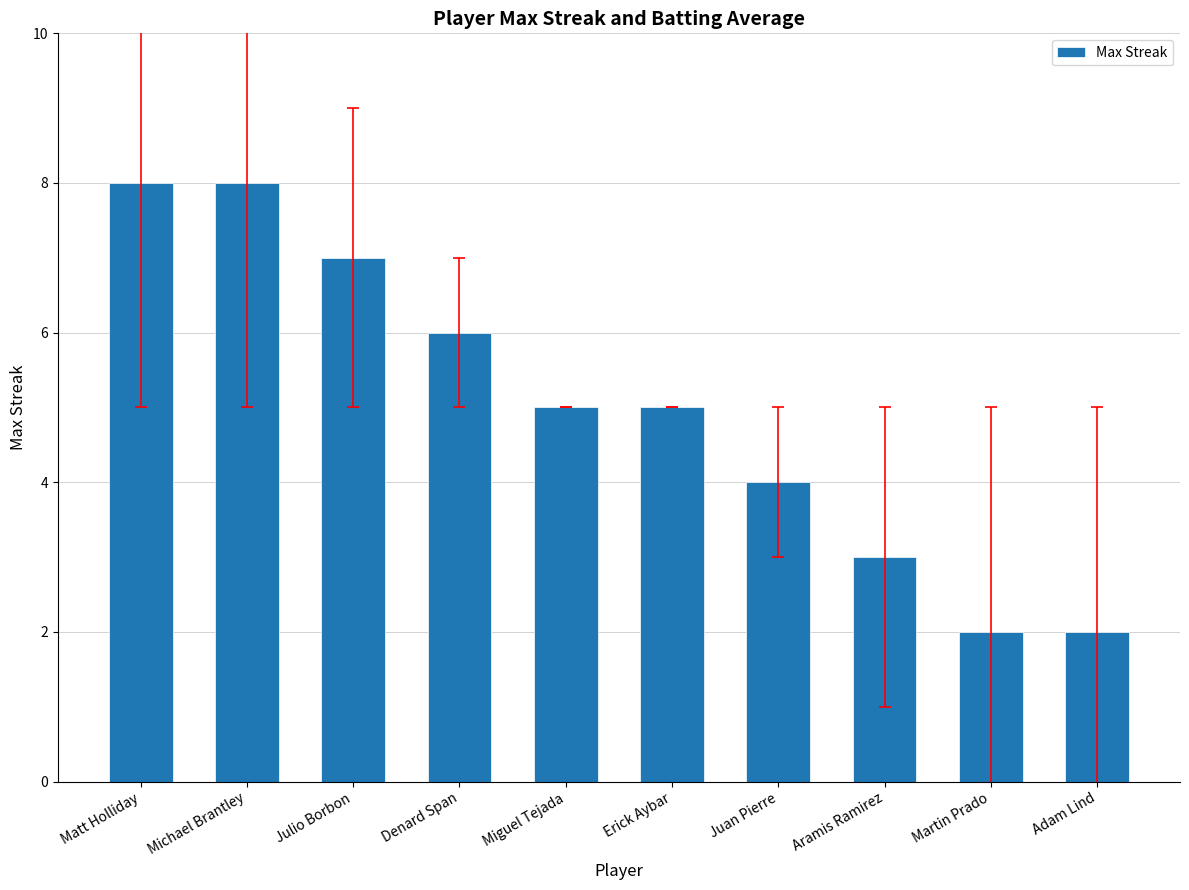

What is the difference between the values at Julio Borbon and Martin Prado?

5